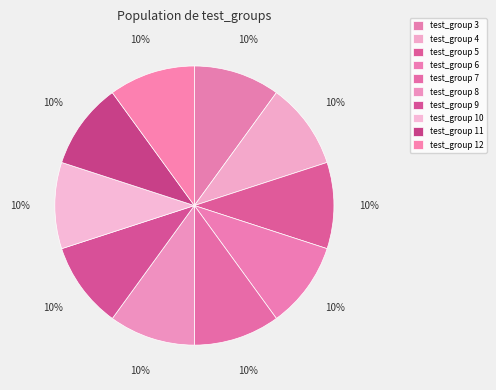

Count the number of slices in the pie.

10